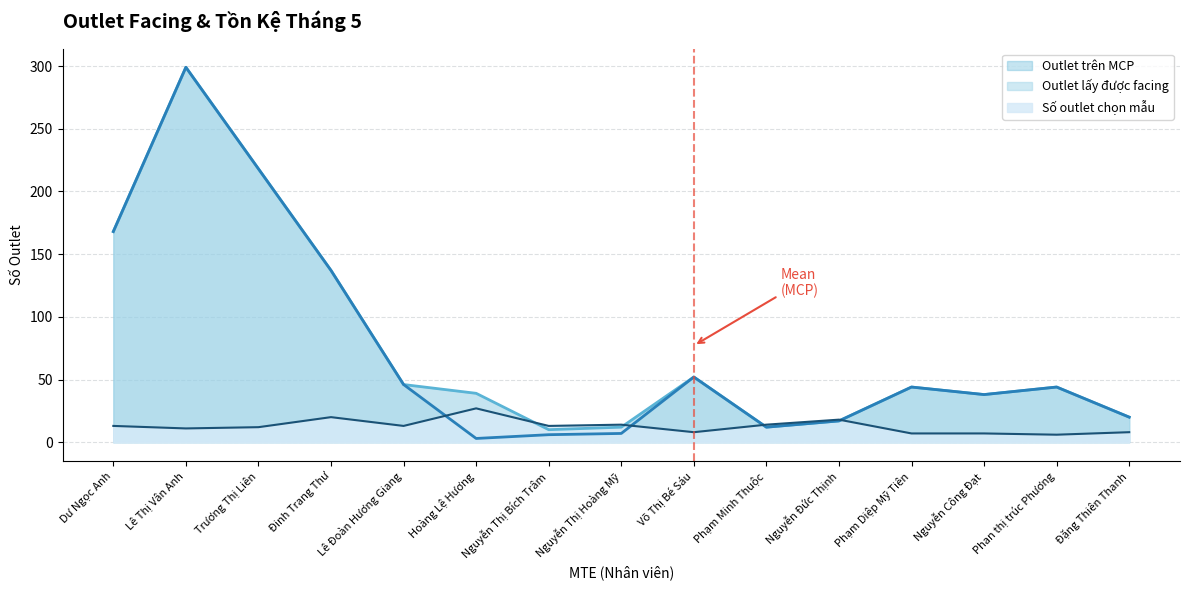

Which series has the largest total across all categories?

Outlet trên MCP